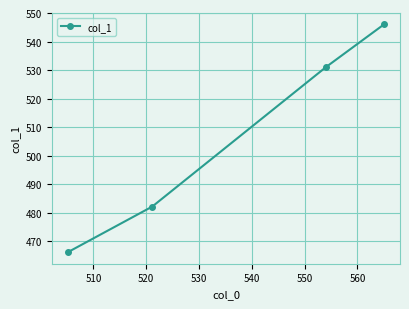

True or false: the data has more than 2 interior local peaks.

False